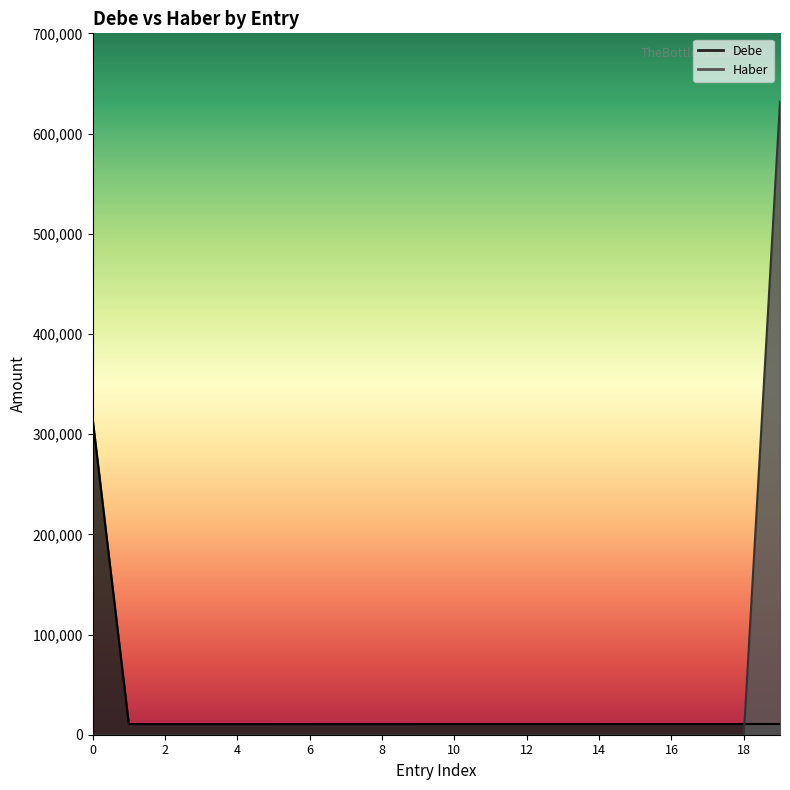

What is the value of the Debe point at the 18th from the left?

10692.3